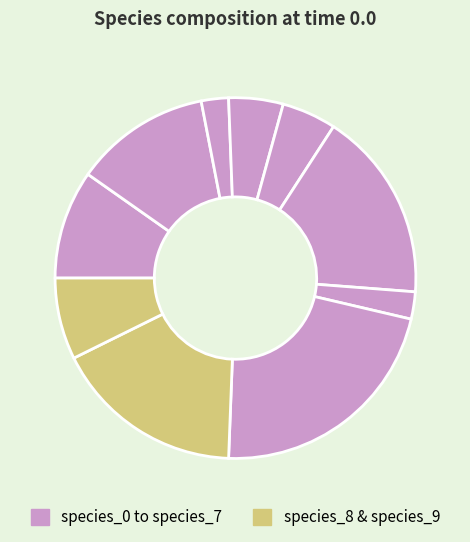

How many segments does this pie chart have?

10